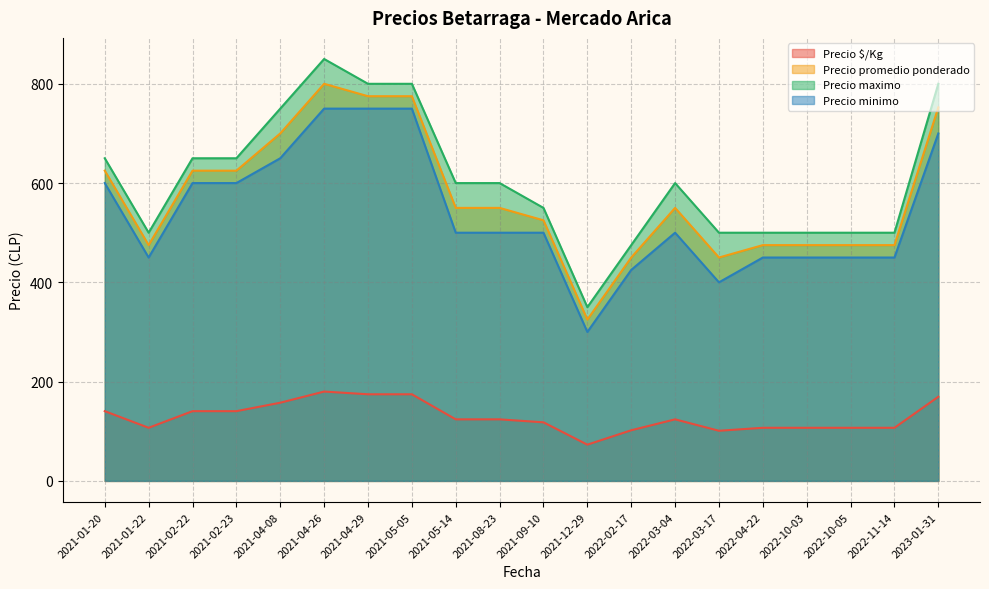

List the series in order of their peak value, lowest first.

Precio $/Kg, Precio minimo, Precio promedio ponderado, Precio maximo